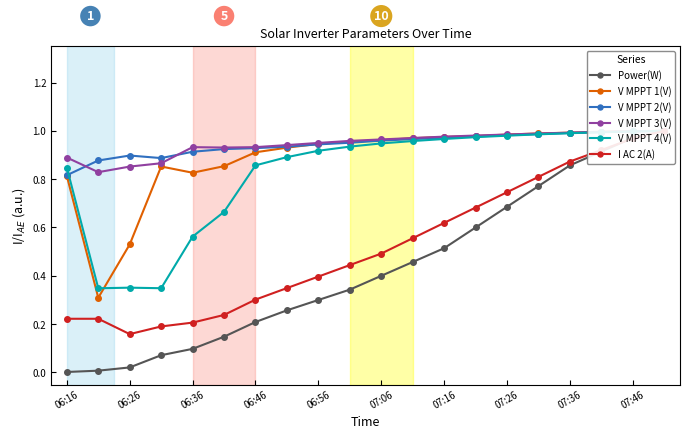

List the series in order of their peak value, lowest first.

Power(W), V MPPT 1(V), V MPPT 2(V), V MPPT 3(V), V MPPT 4(V), I AC 2(A)